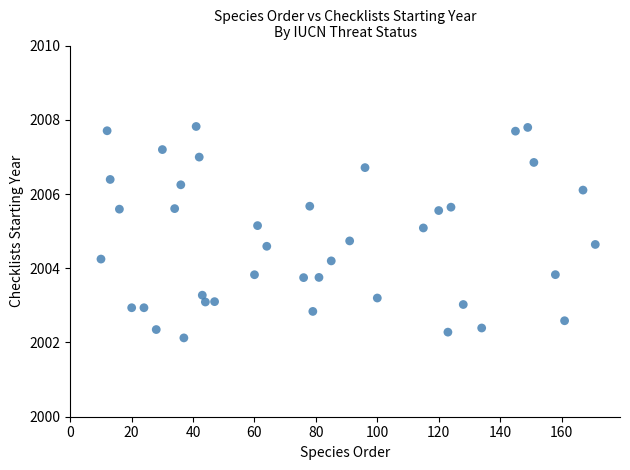

What is the range of X values (max minus min)?

161.0